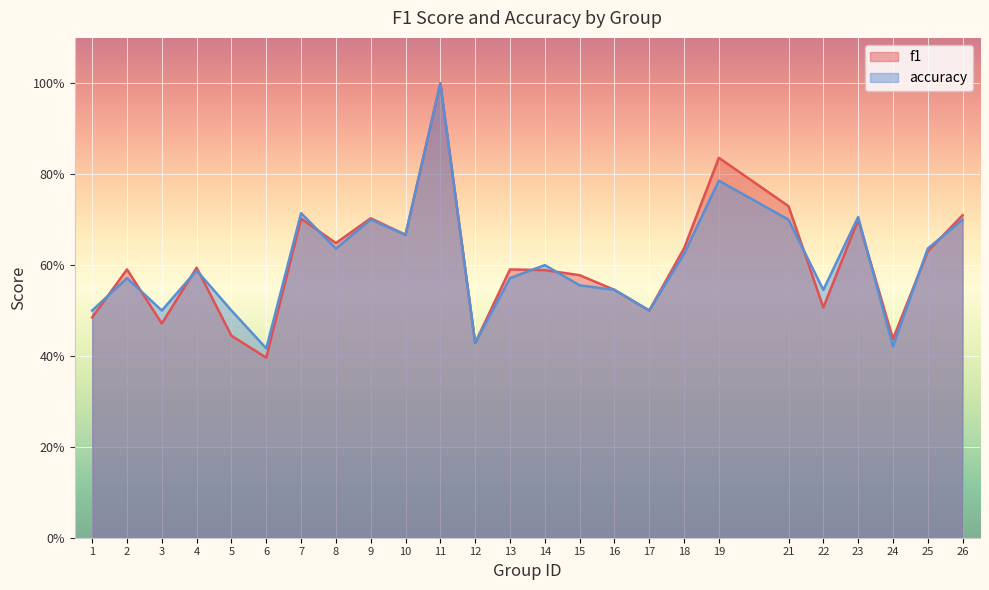

Is it true that f1 equals 0.3 at 15?

False